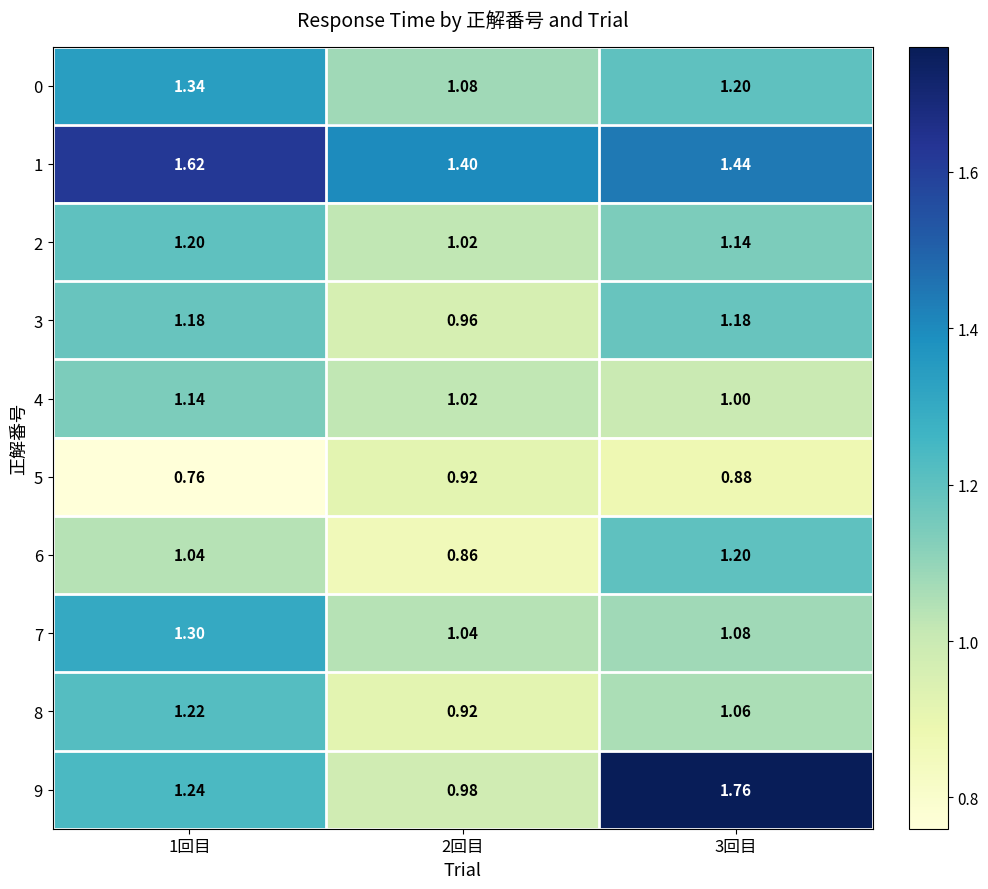

Which series has the widest spread of values?

9